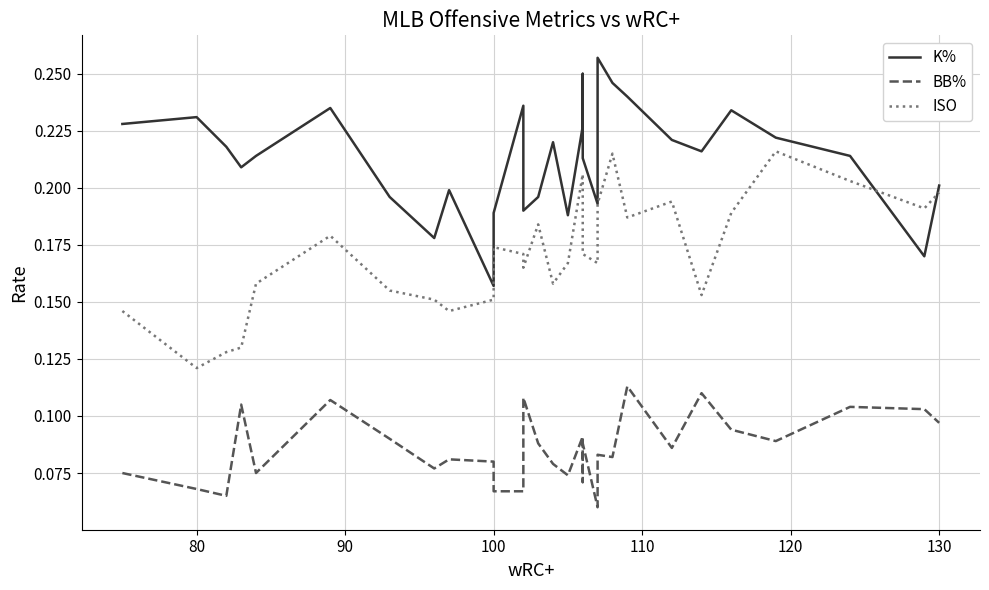

True or false: ISO has a value of 0.3 at 17.

False